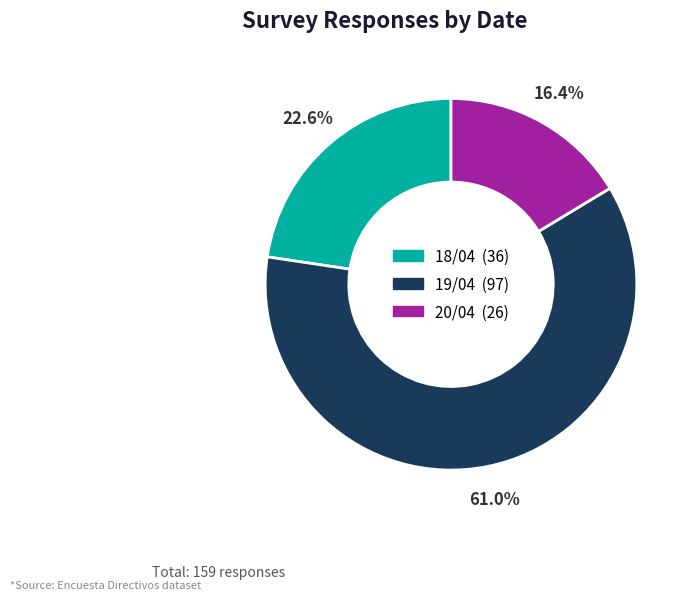

What is the ratio of the value at 19/04 to the value at 20/04?

3.7